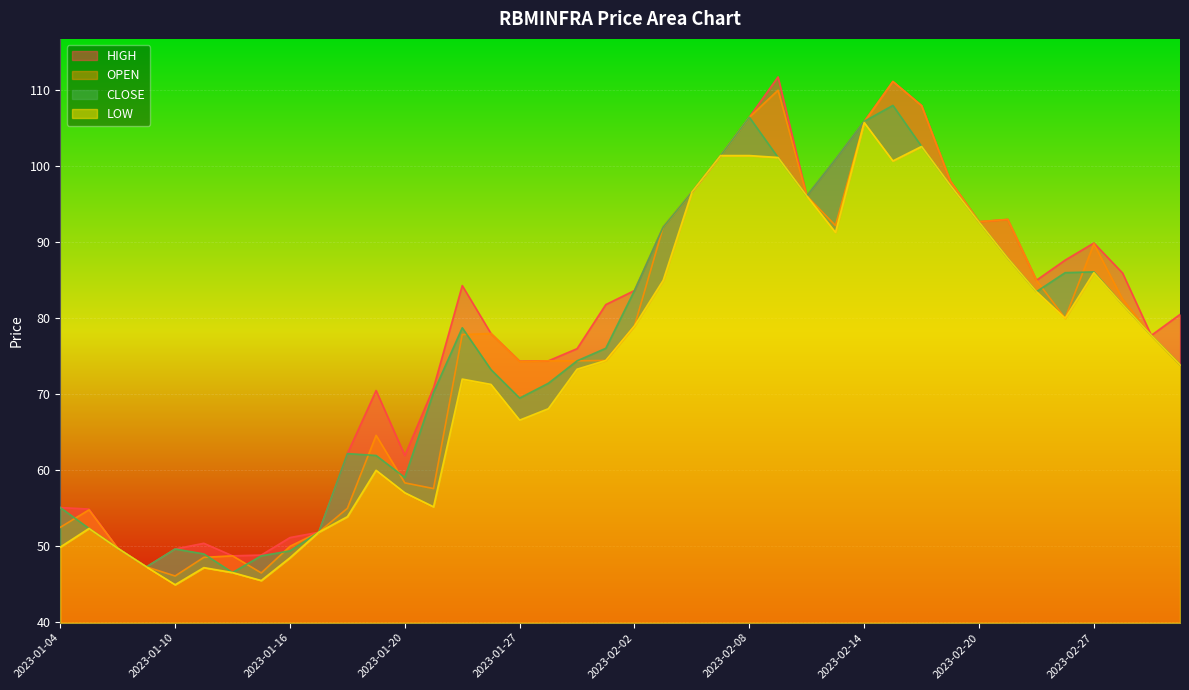

Rank the series at 2023-01-19 from highest to lowest value.

HIGH, OPEN, CLOSE, LOW